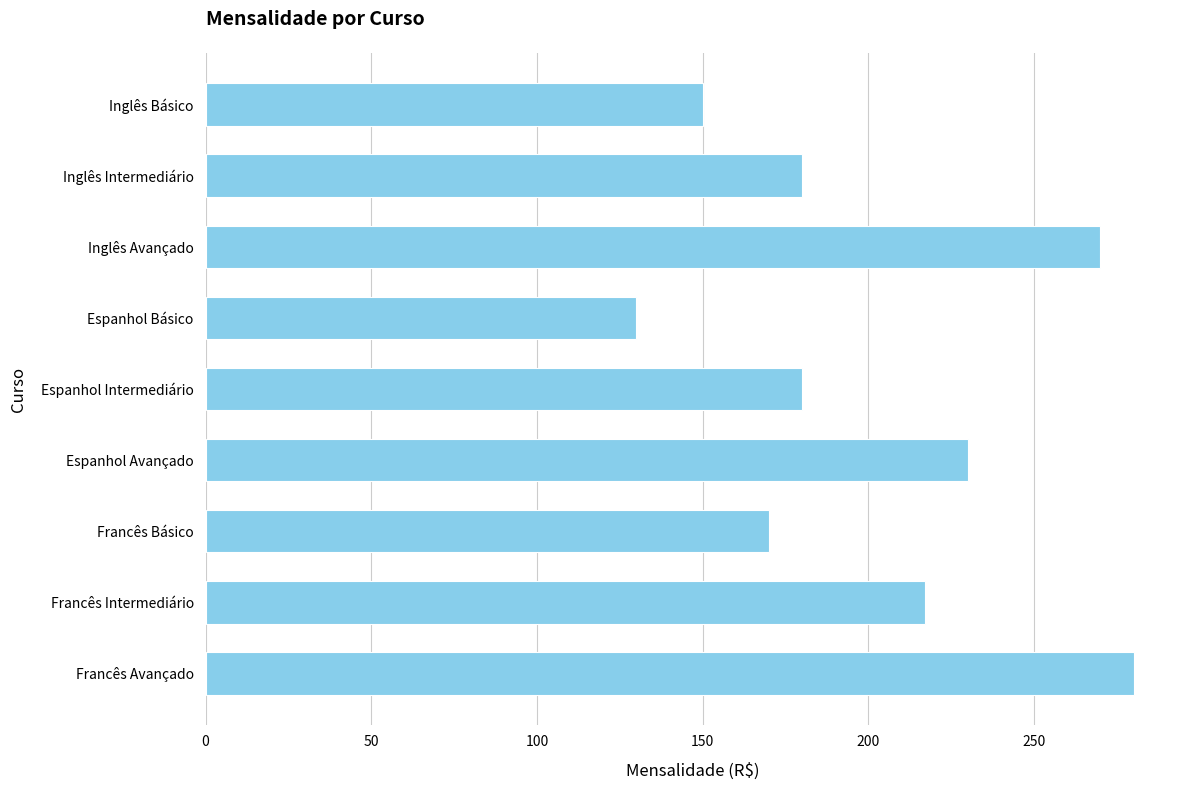

The chart shows a value of 170 at Francês Básico. True or false?

True